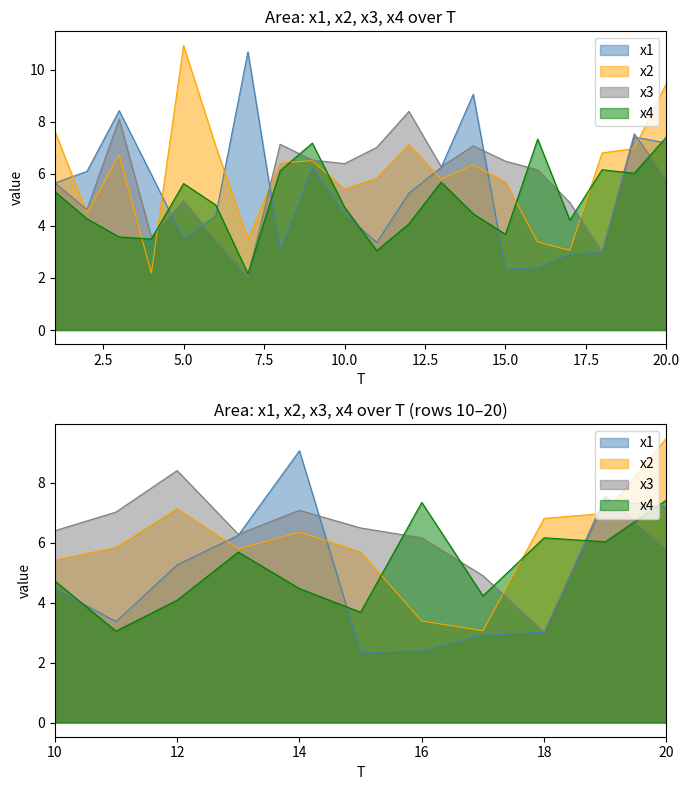

Which category has the highest value in the x4 series?

20